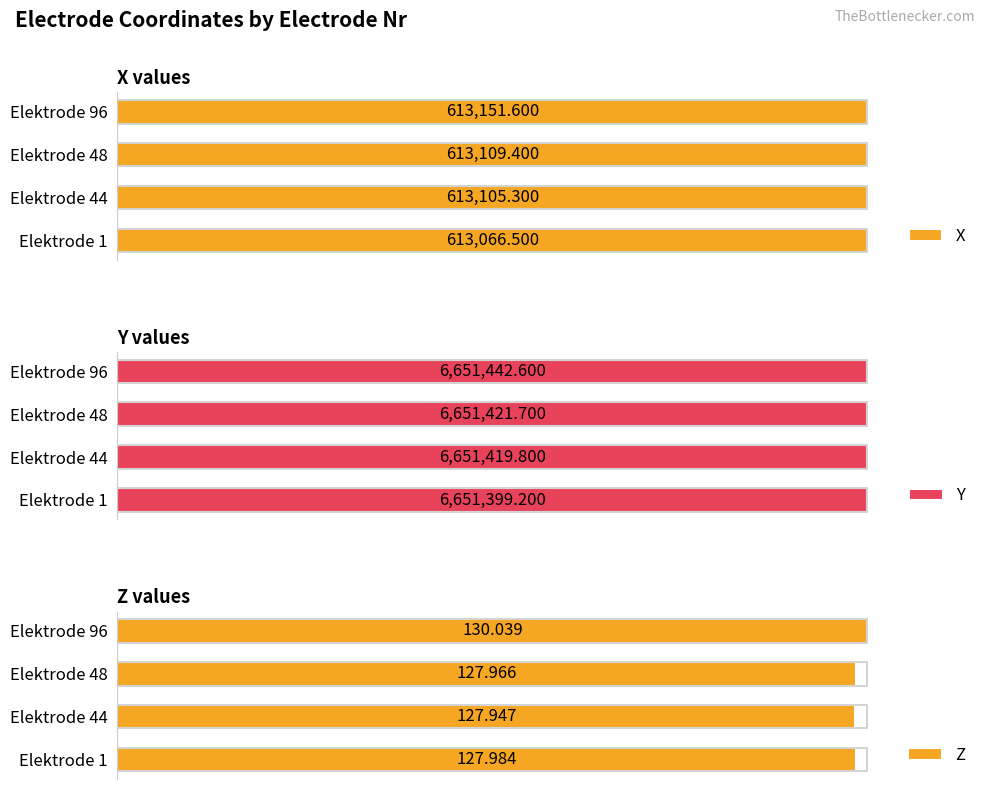

Is it true that X equals 41.4 at Elektrode 44?

False